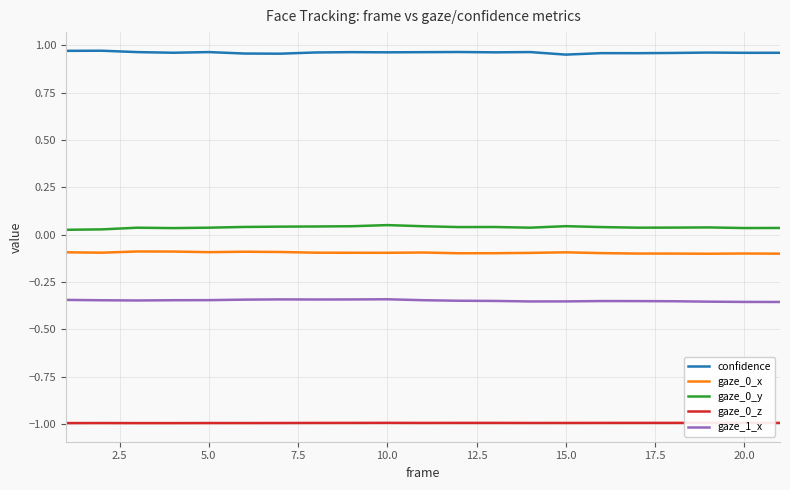

What is the smallest value displayed?

-1.0